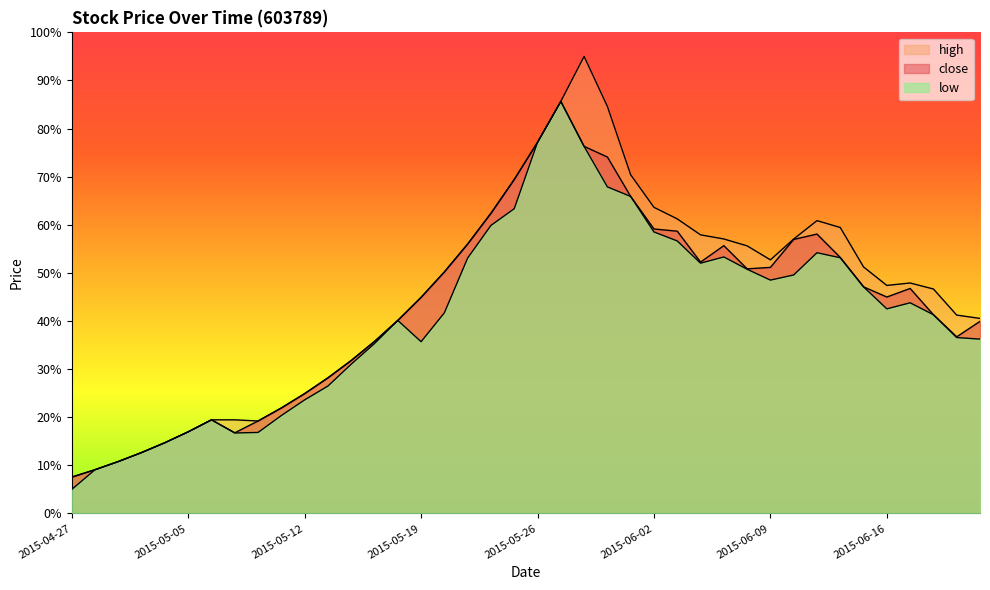

Is it true that close equals 31.8 at 2015-05-14?

True